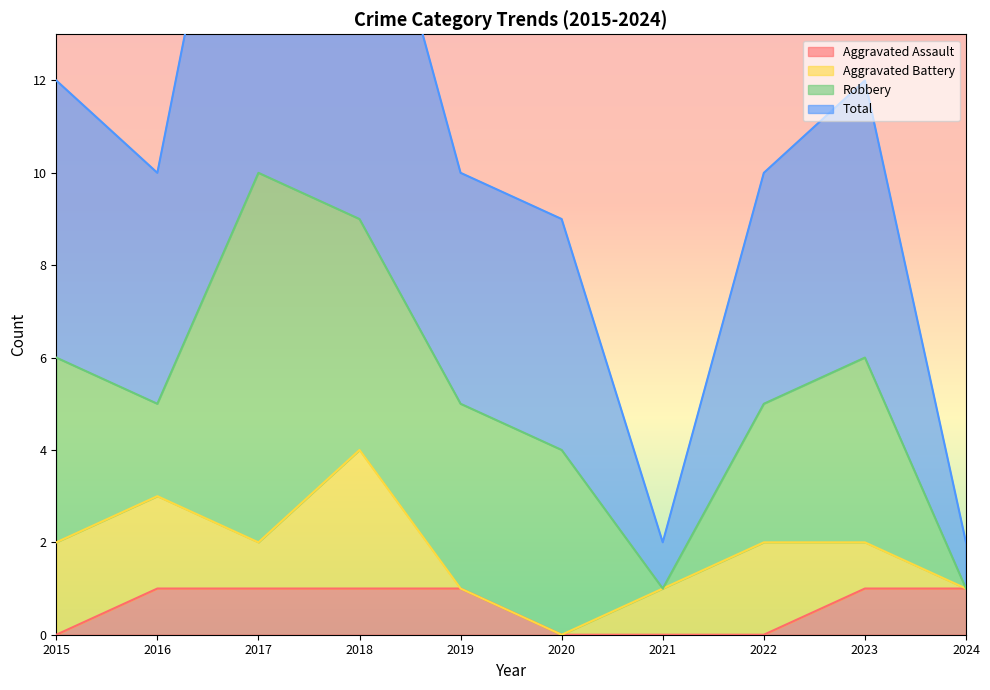

The value of Aggravated Assault at 2022 is 0. True or false?

True